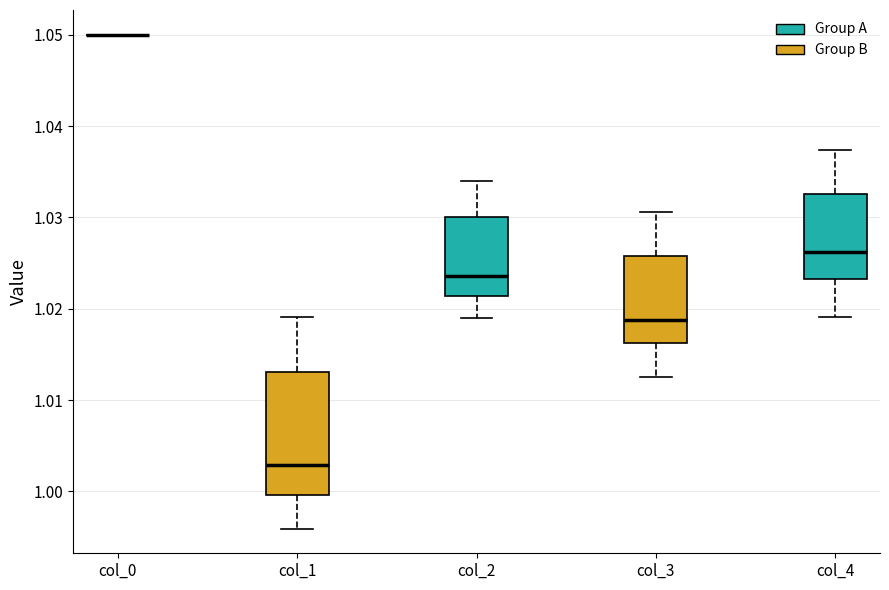

Comparing the boxes themselves (not the whiskers), which one is the tallest?

col_1